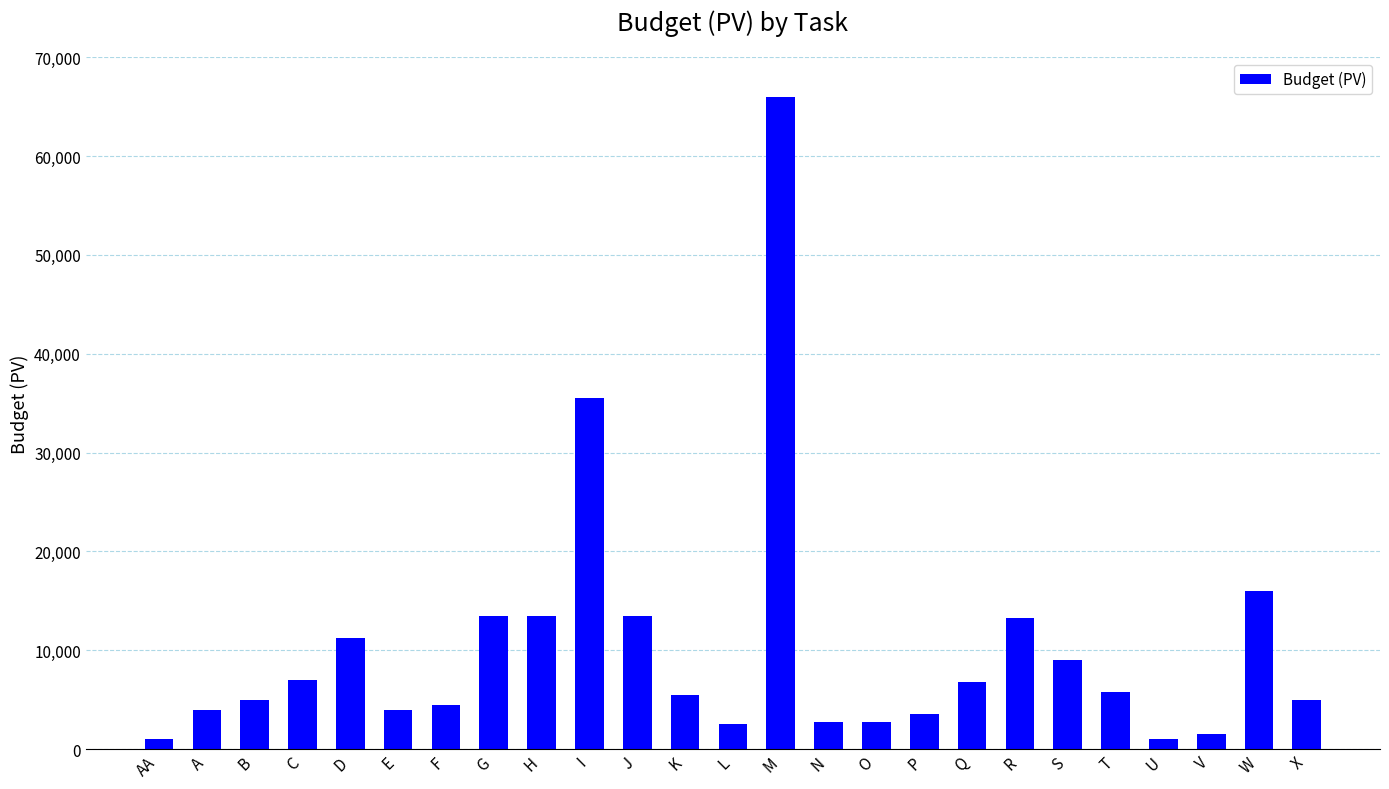

The value at K is 5500. True or false?

True